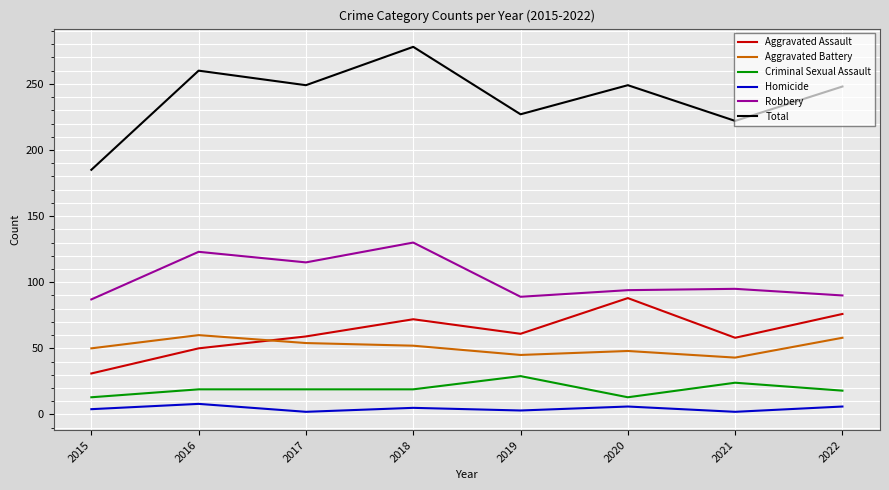

Which category has the highest value across all series?

2018